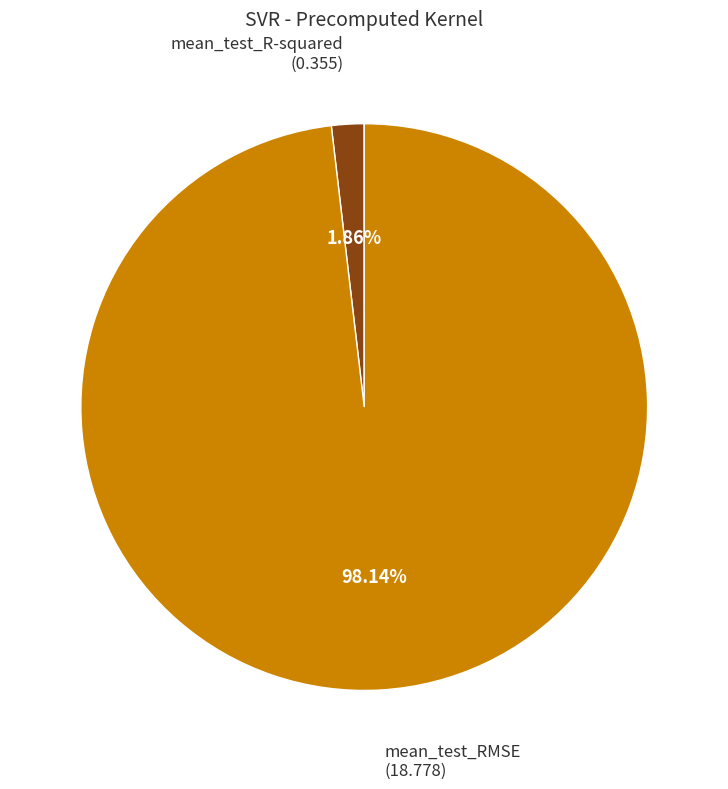

Do mean_test_RMSE and mean_test_R-squared together represent more than half of the pie?

Yes